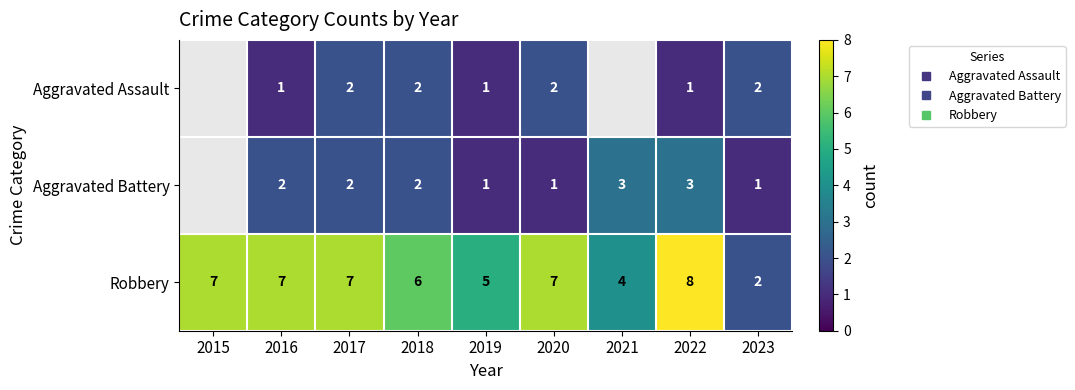

What is the difference between the second highest and second lowest values in the Robbery series?

3.0